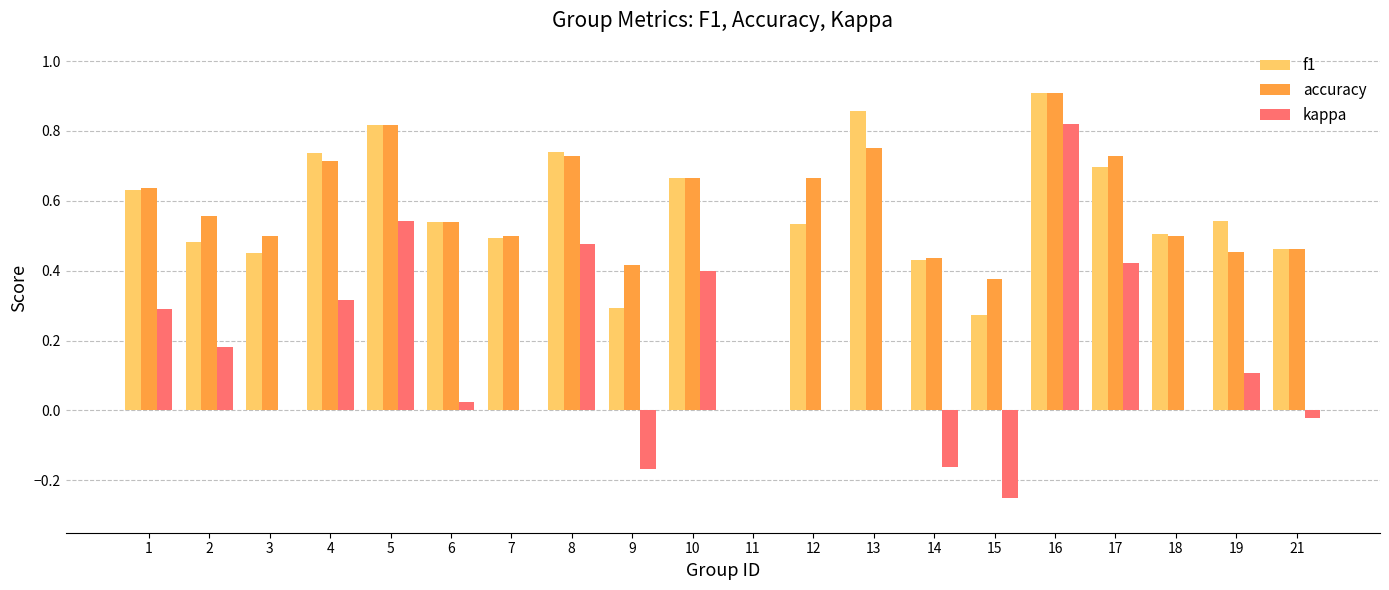

Which category has the highest value across all series?

16